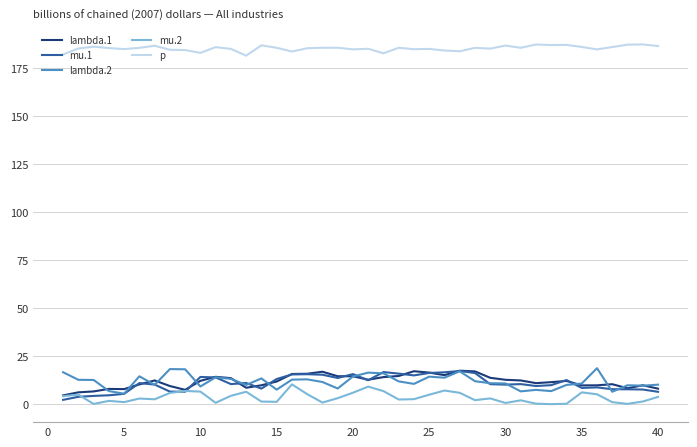

What is the sum of all lambda.1 values?

475.1